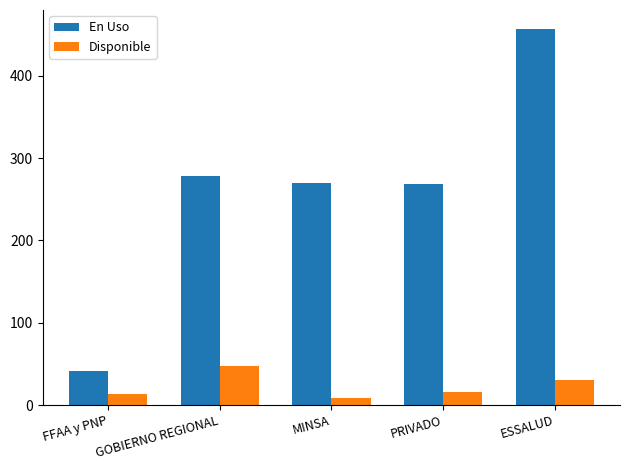

What is the lowest value of the En Uso series?

41